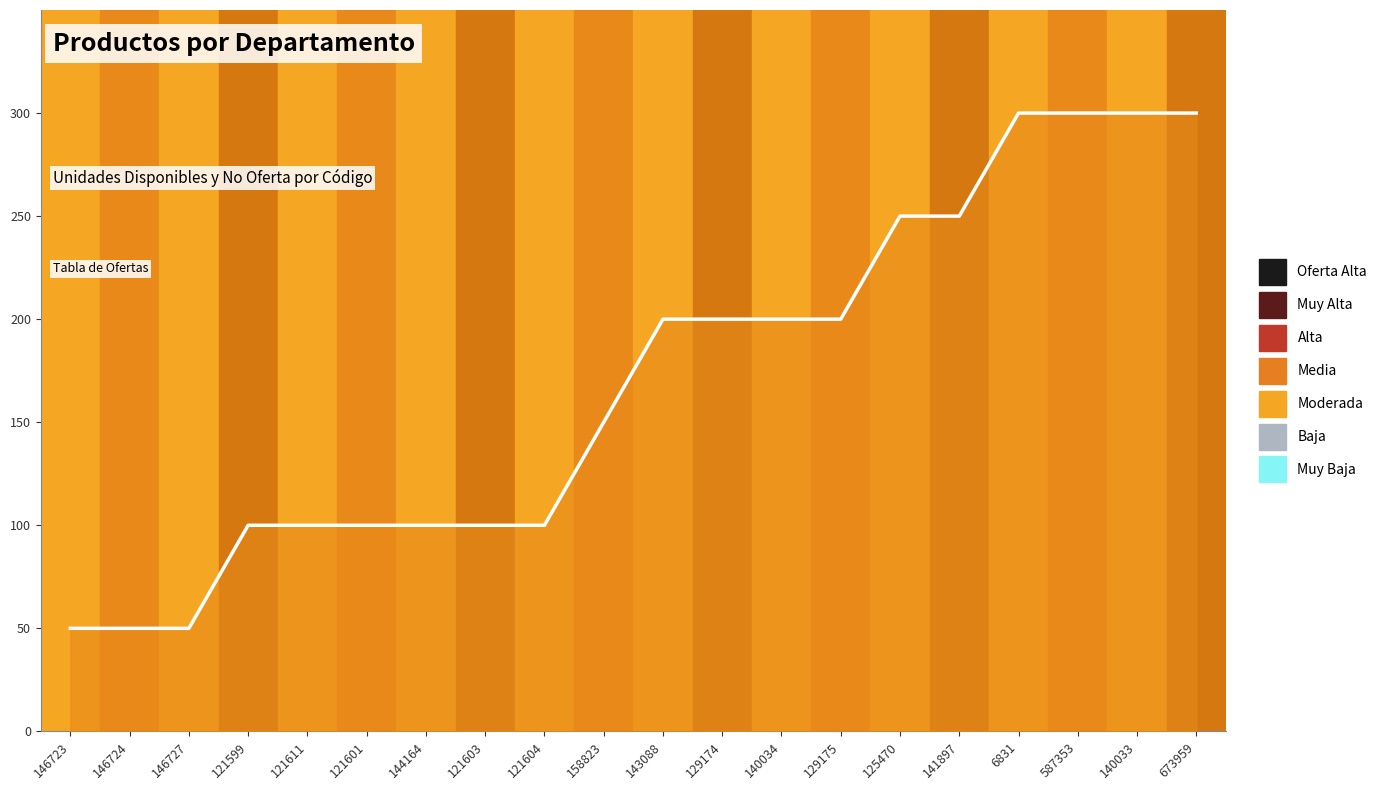

At which label is the value closest to 175?

158823